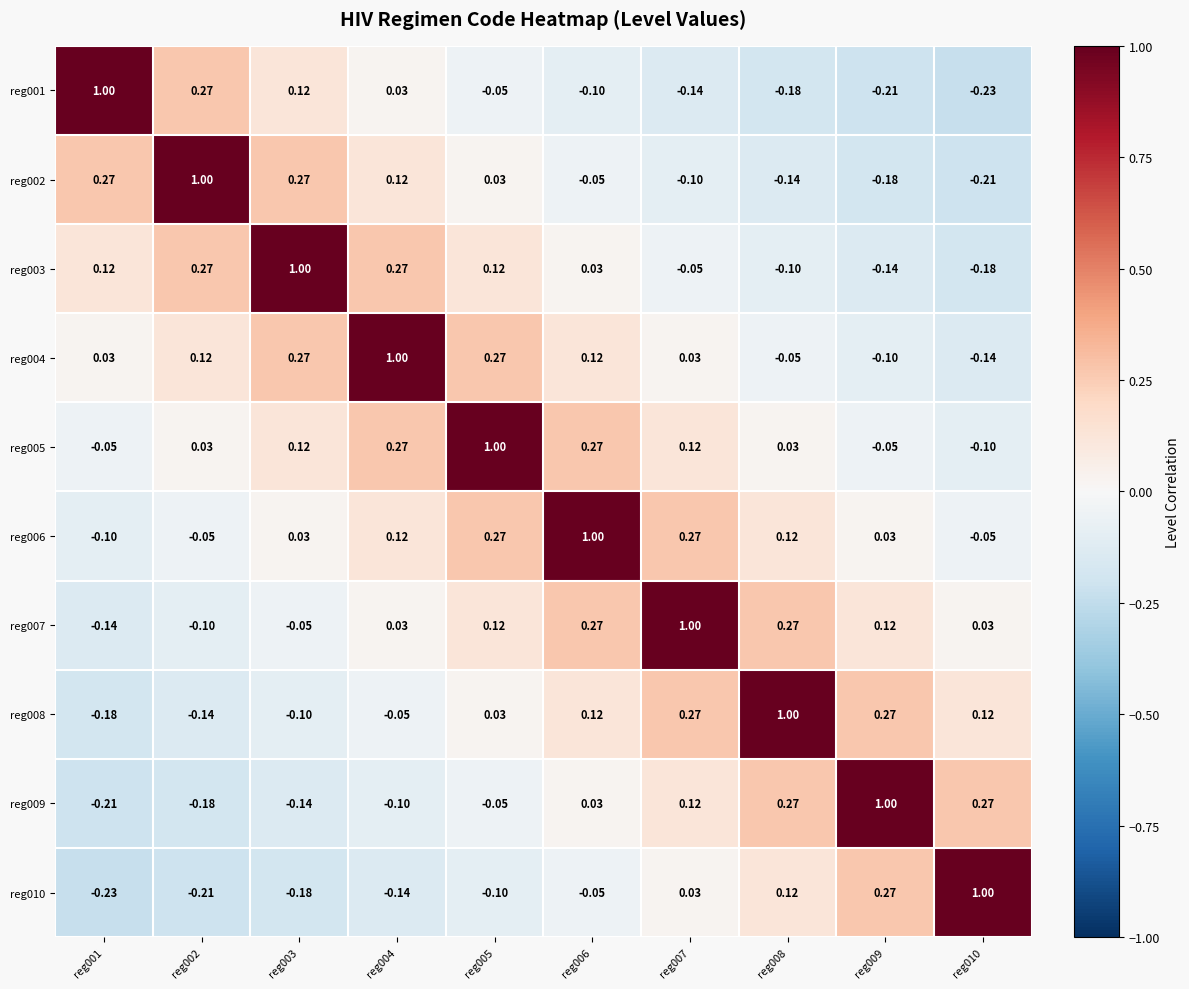

What is the total value across all series at reg003?

1.3